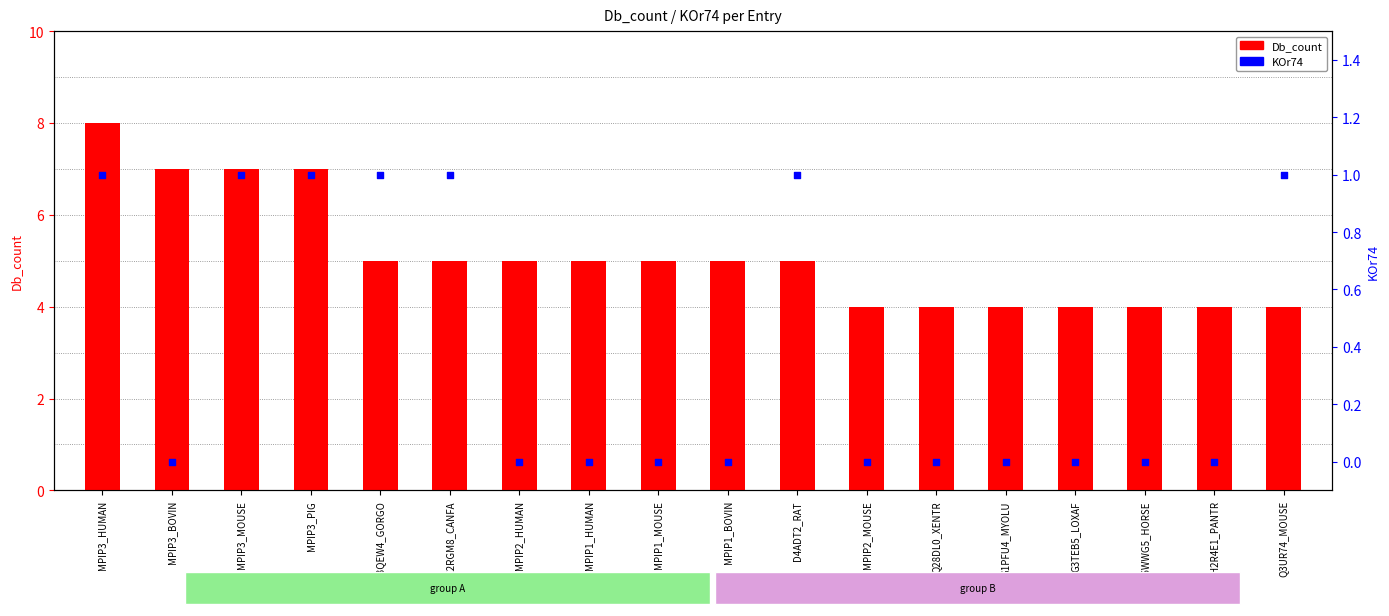

Which series contains the lowest Y value?

KOr74